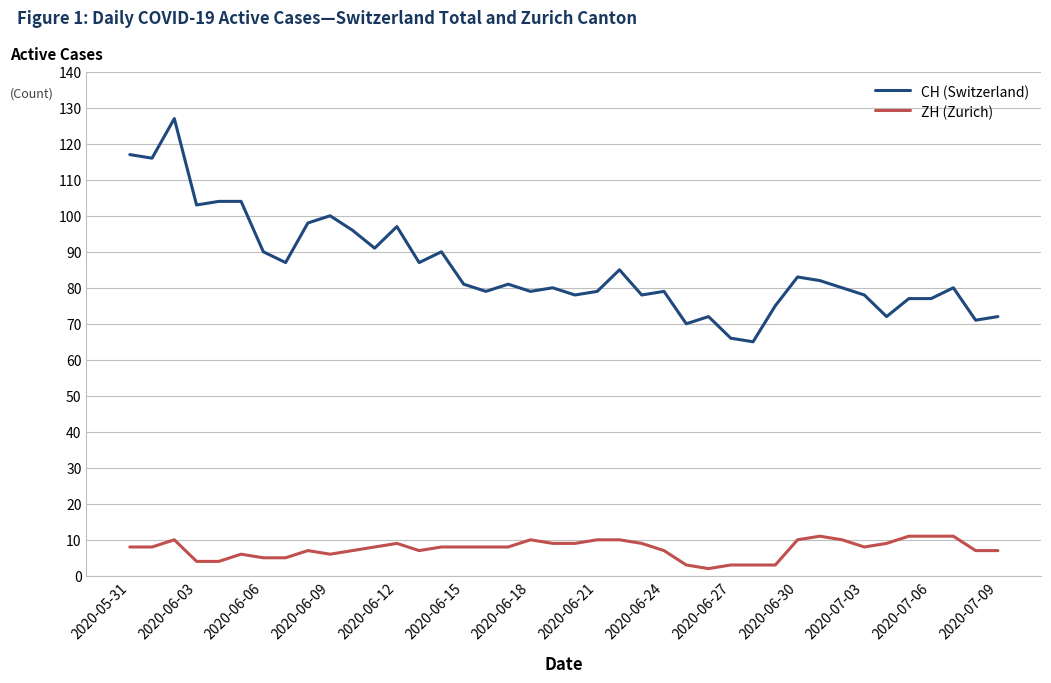

True or false: ZH (Zurich) and CH (Switzerland) intersect in this chart.

False